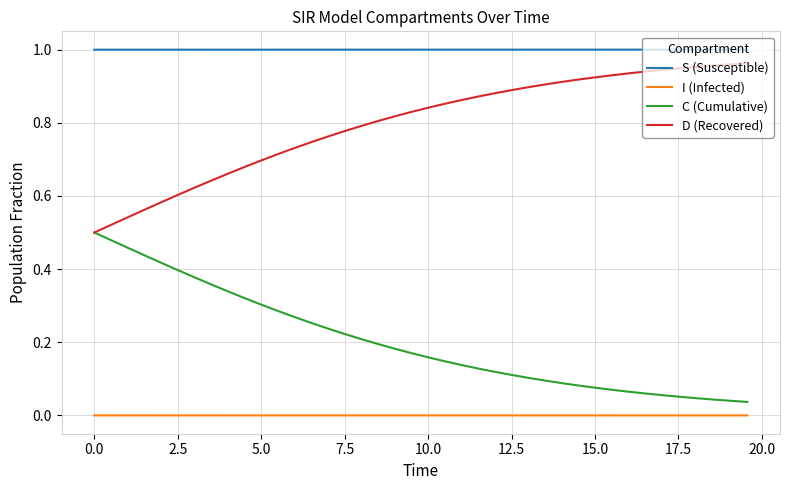

List the series in order of their overall mean, lowest first.

I (Infected), C (Cumulative), D (Recovered), S (Susceptible)